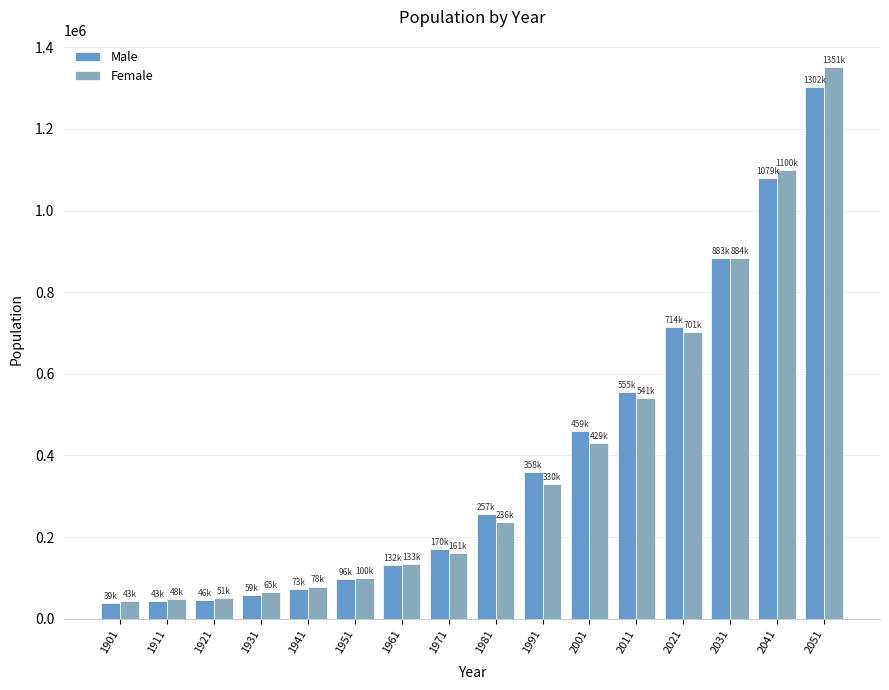

Is it true that Female equals 189197 at 2021?

False